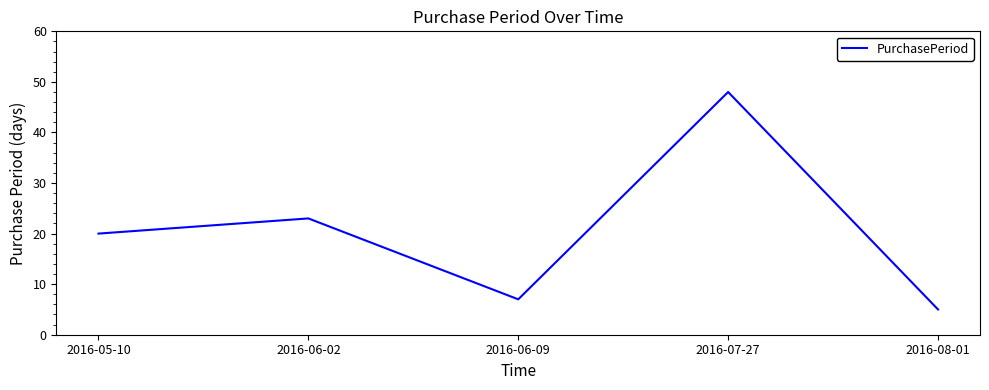

Reading left to right, list all the values displayed in this chart.

2016-05-10=20	2016-06-02=23	2016-06-09=7	2016-07-27=48	2016-08-01=5